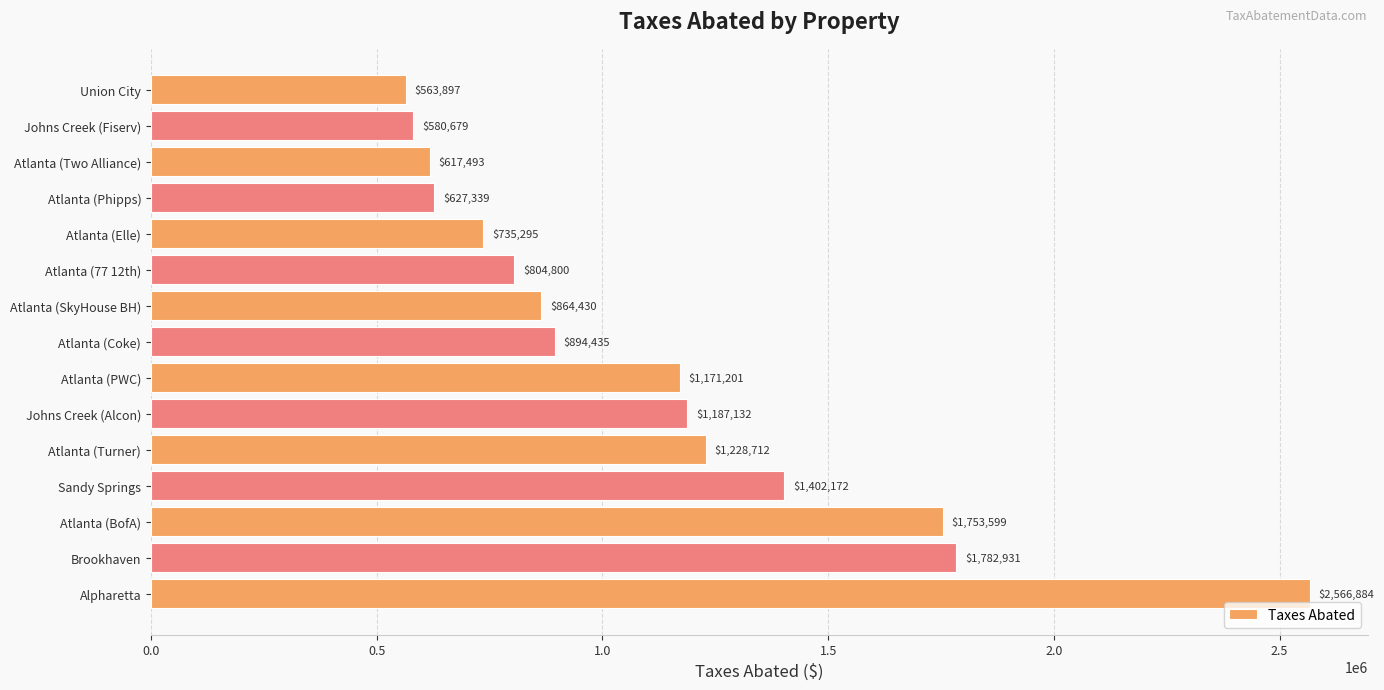

Between Johns Creek (Alcon) and Johns Creek (Fiserv), which is larger?

Johns Creek (Alcon)